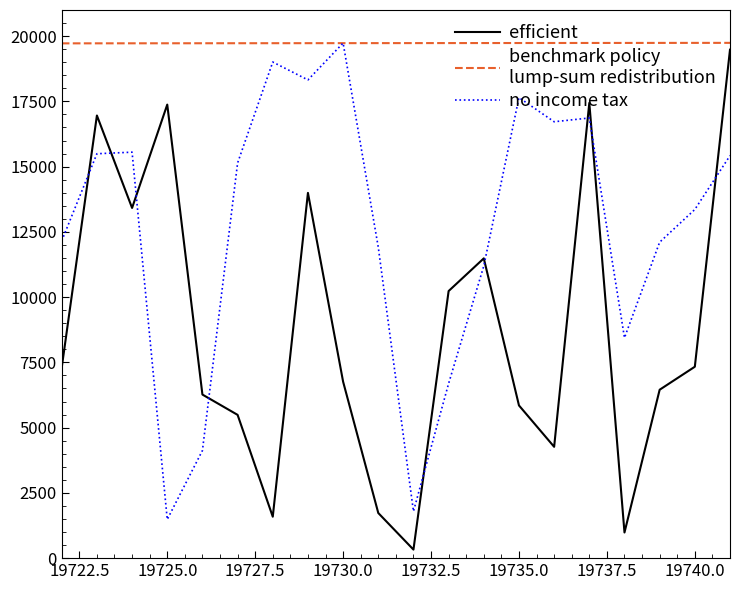

What is the maximum value shown in the chart?

19741